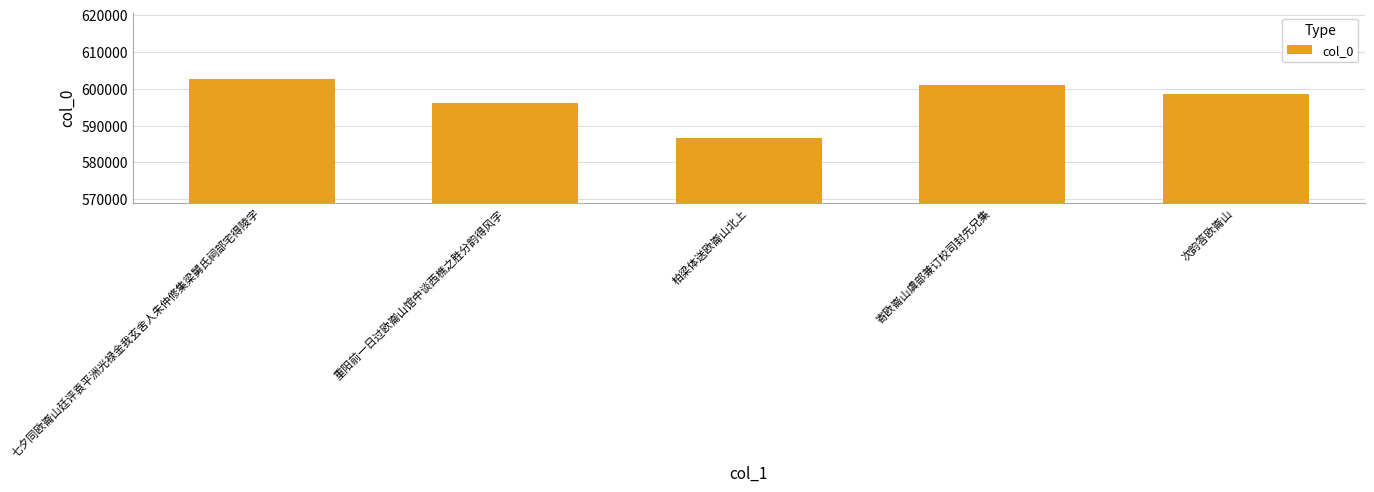

Reading left to right, list all the values displayed in this chart.

602572	596166	586646	601033	598633